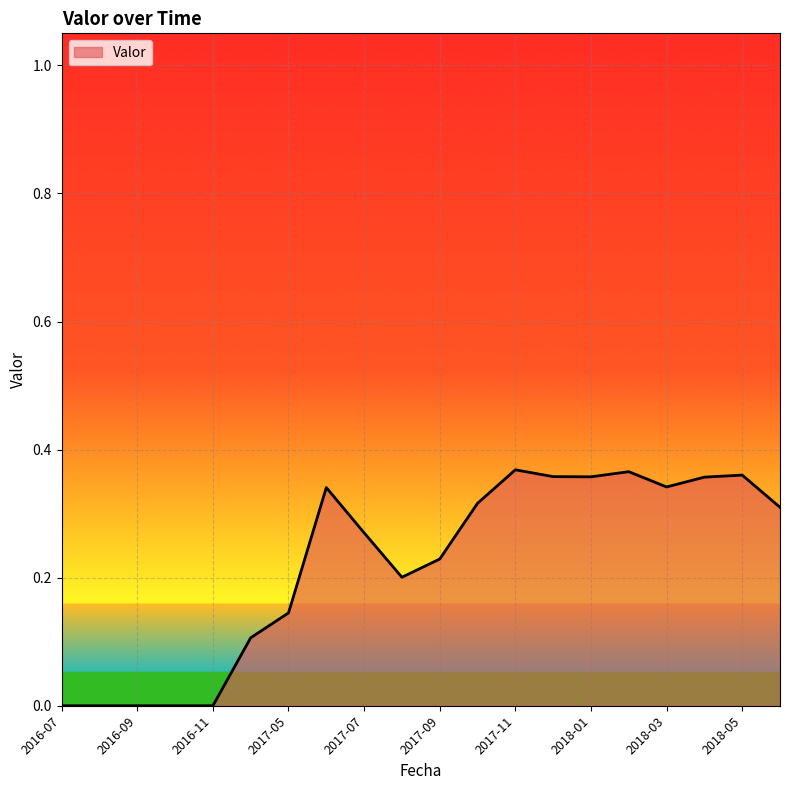

Does the chart display data point markers on the line(s)?

No